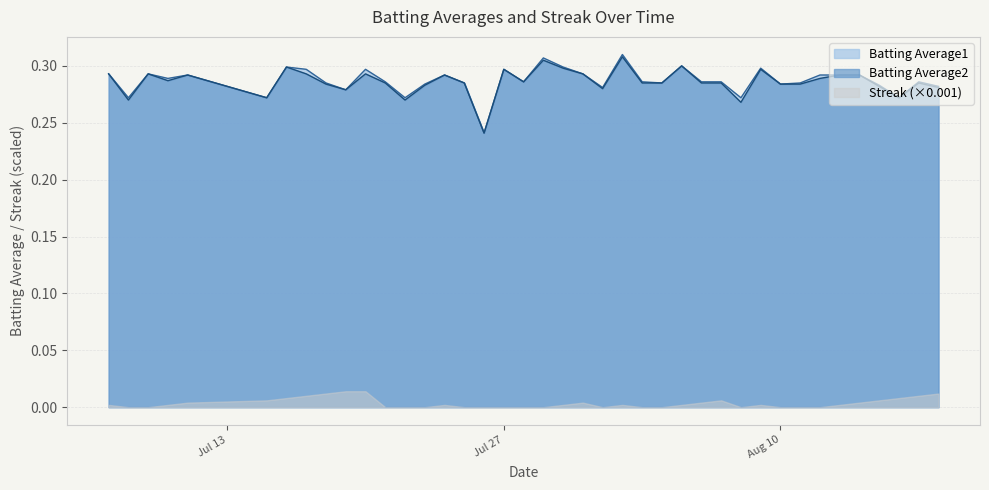

Which series has the widest spread of values?

Batting Average1